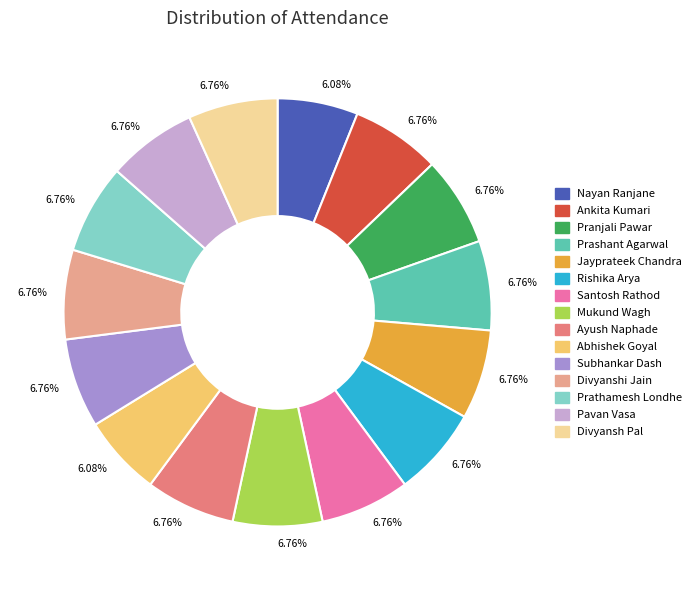

Is there any slice that represents more than half of the pie?

No